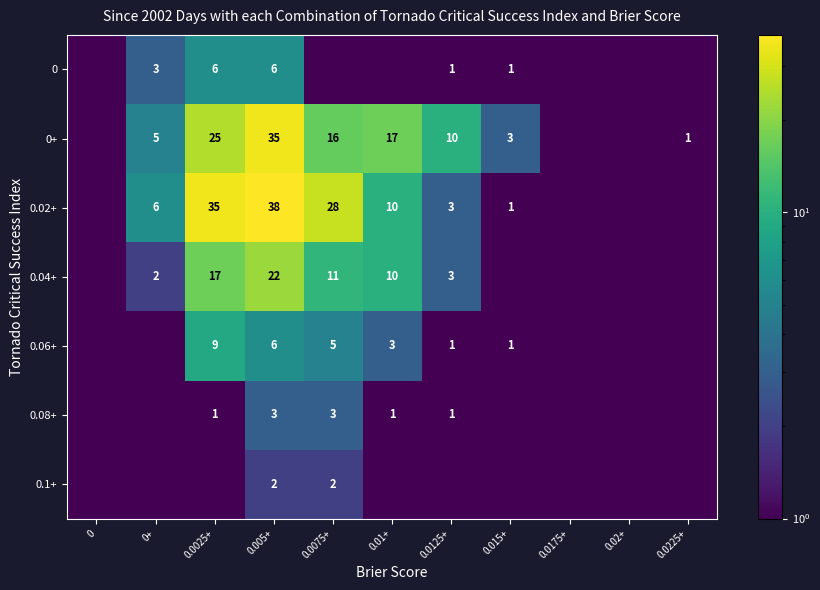

What is the difference between the 0.06+ values at 0.015+ and 0.0075+?

4.0